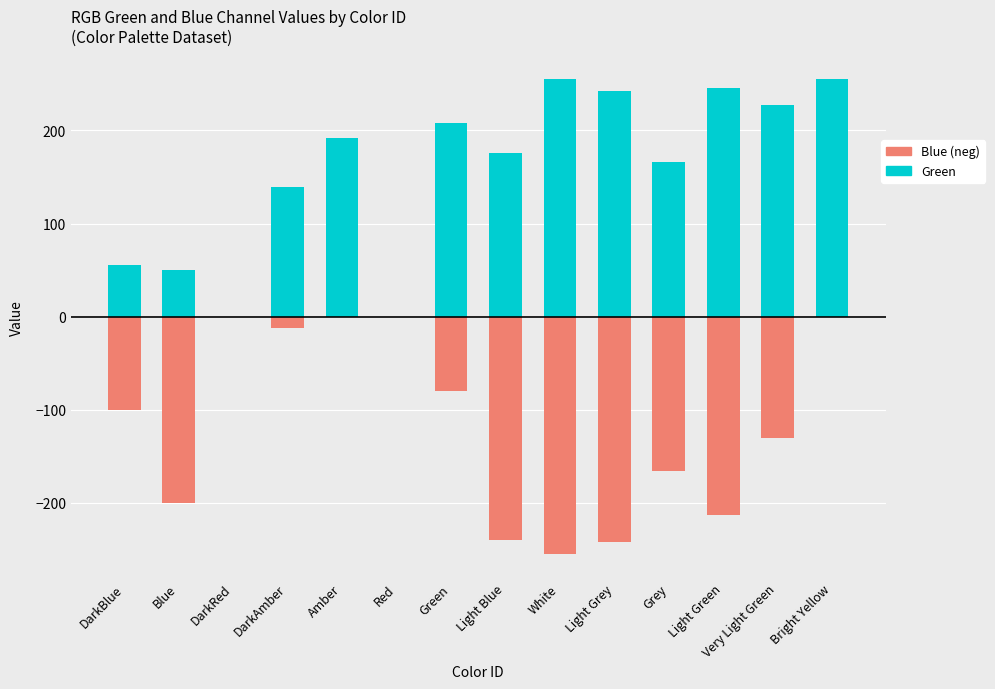

What is the value of the Blue (neg) bar at the 7th from the left?

-80